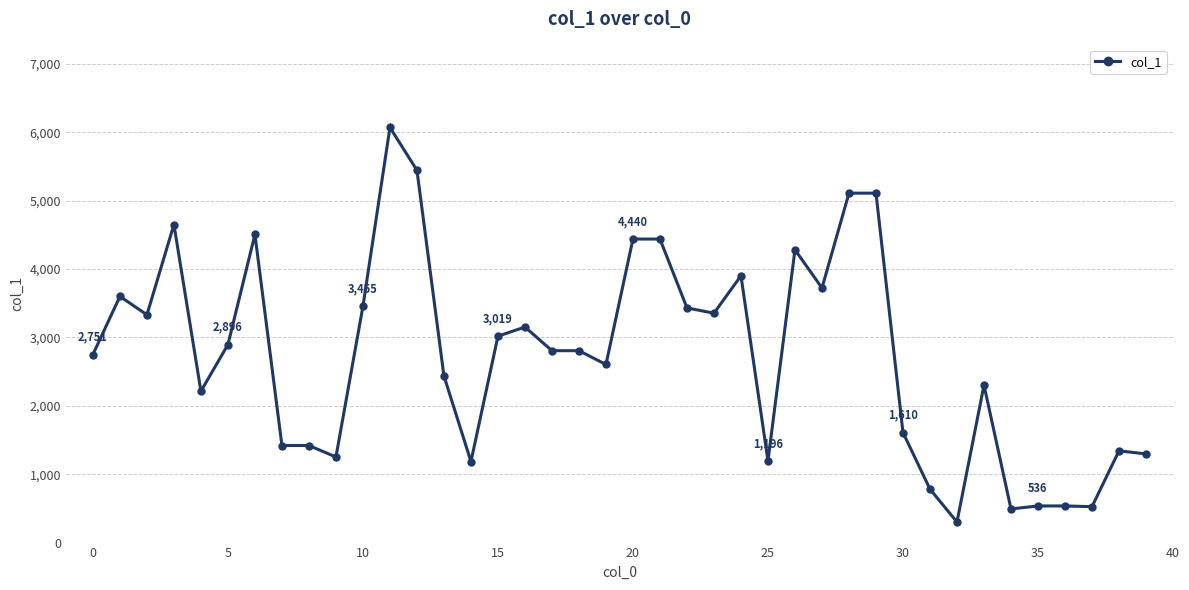

What is the greatest value displayed?

6072